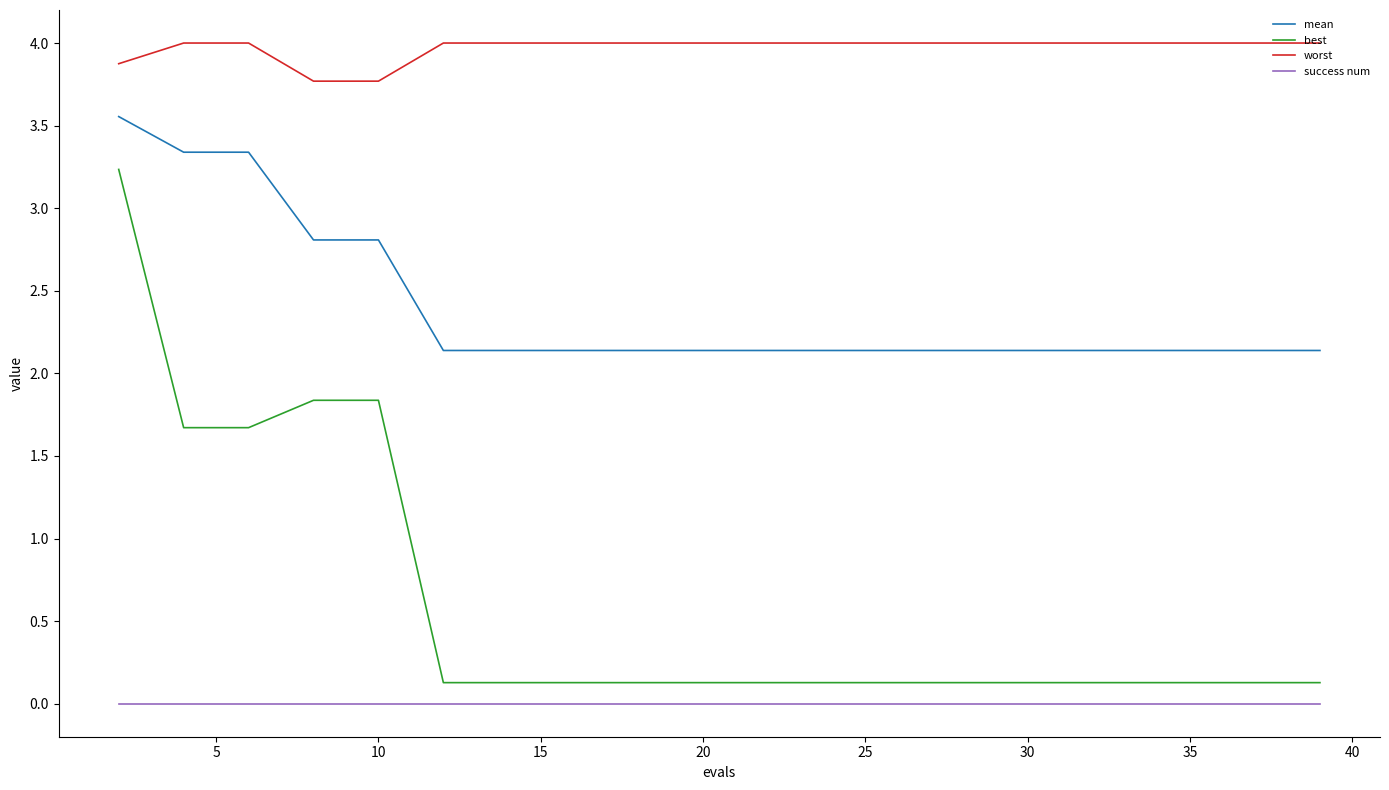

Which series has the largest total across all categories?

worst